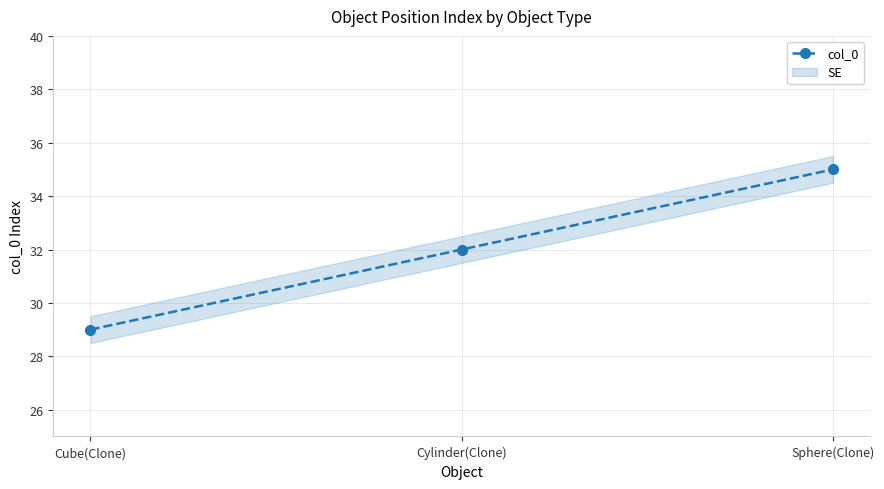

What is the change in value from Cylinder(Clone) to Sphere(Clone)?

+3